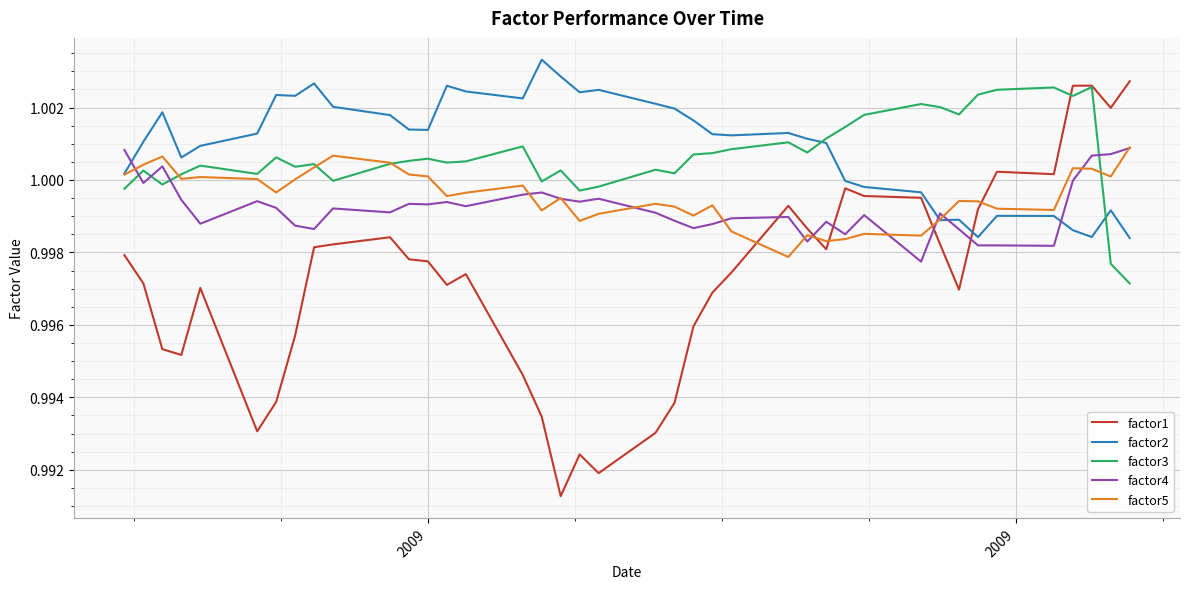

Which series ends up on top after the final intersection of factor4 and factor3?

factor4